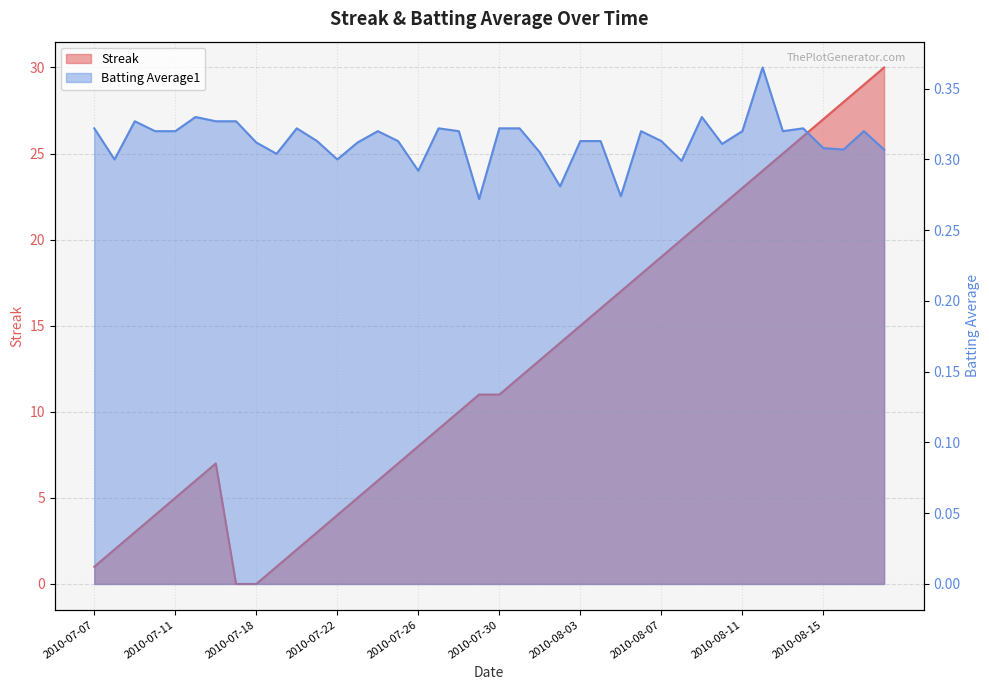

Rank the series at 2010-07-20 from lowest to highest value.

Batting Average1, Streak